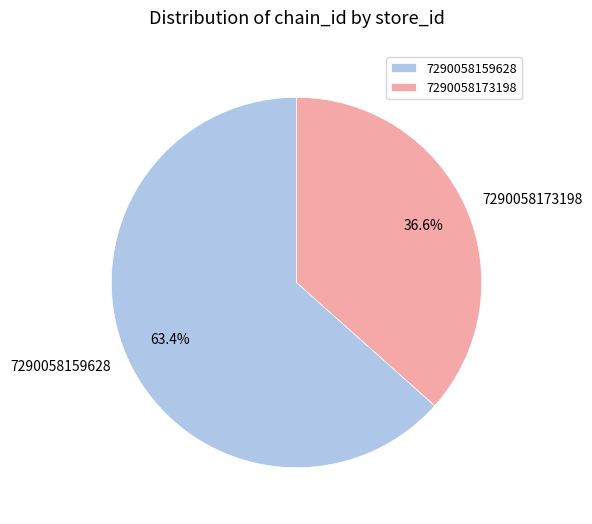

How many segments does this pie chart have?

2